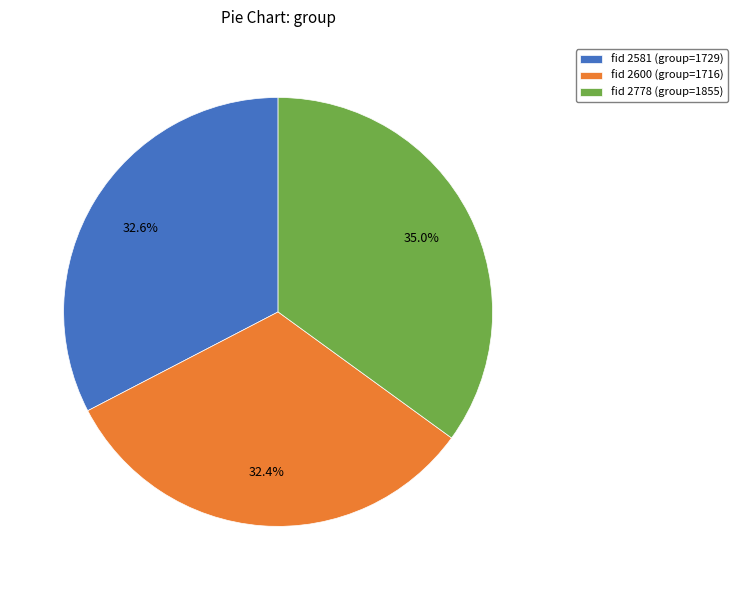

Do fid 2778 (group=1855) and fid 2600 (group=1716) together represent more than half of the pie?

Yes